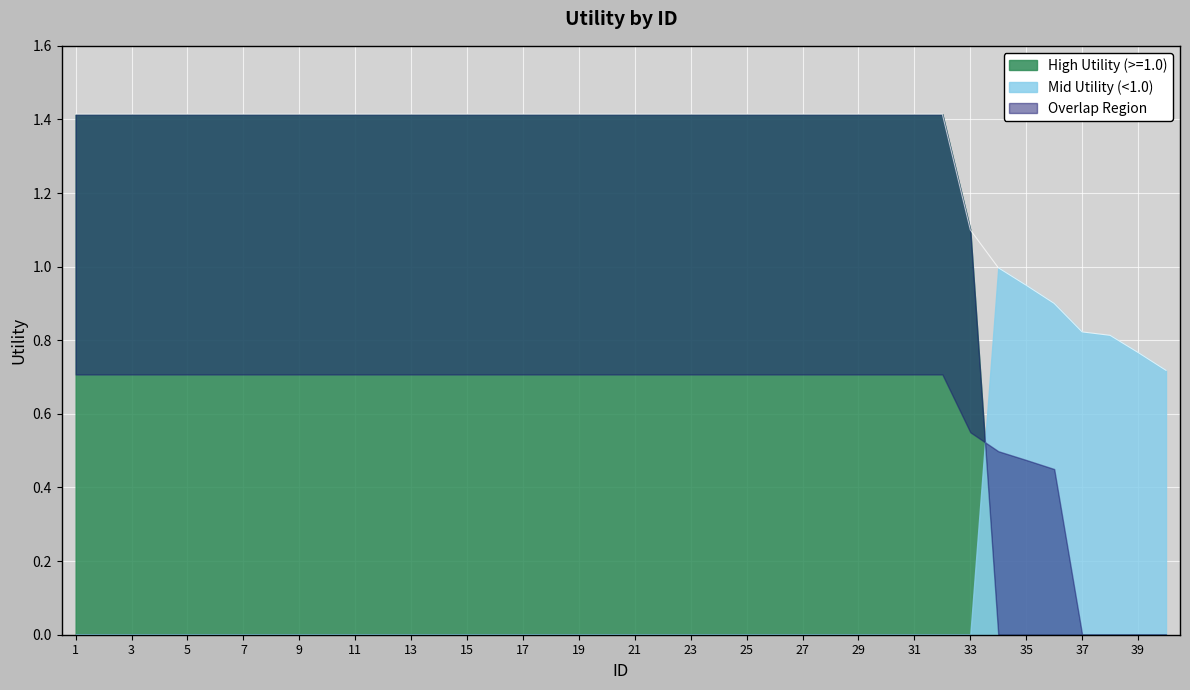

The chart shows a value of 1.4 at 20. True or false?

True